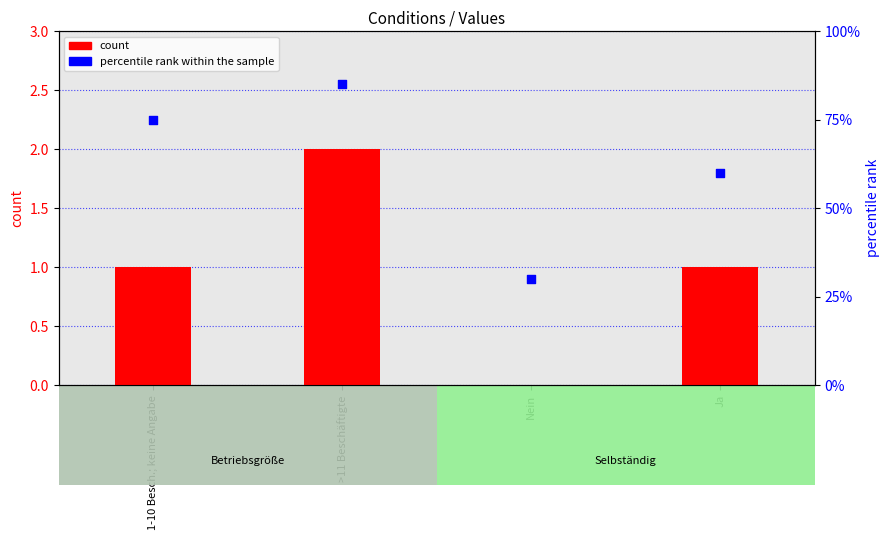

What are all the series names shown in the legend?

count, percentile rank within the sample